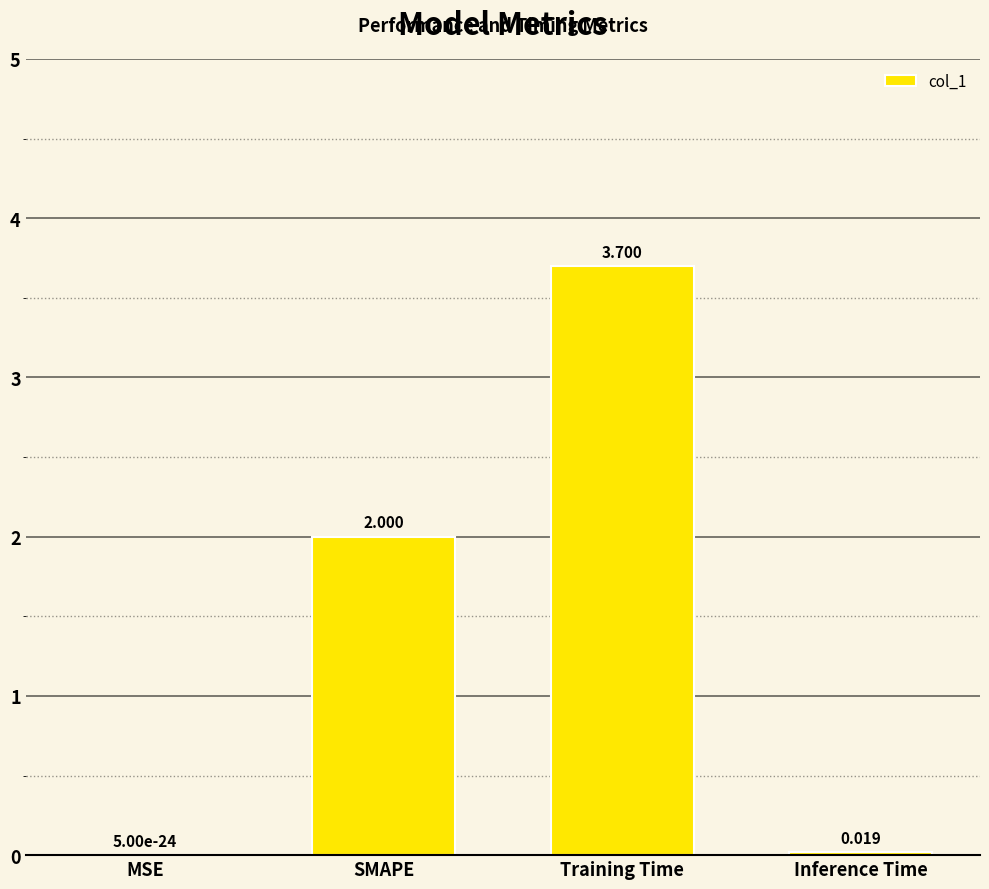

At which label is the value closest to 1?

Inference Time